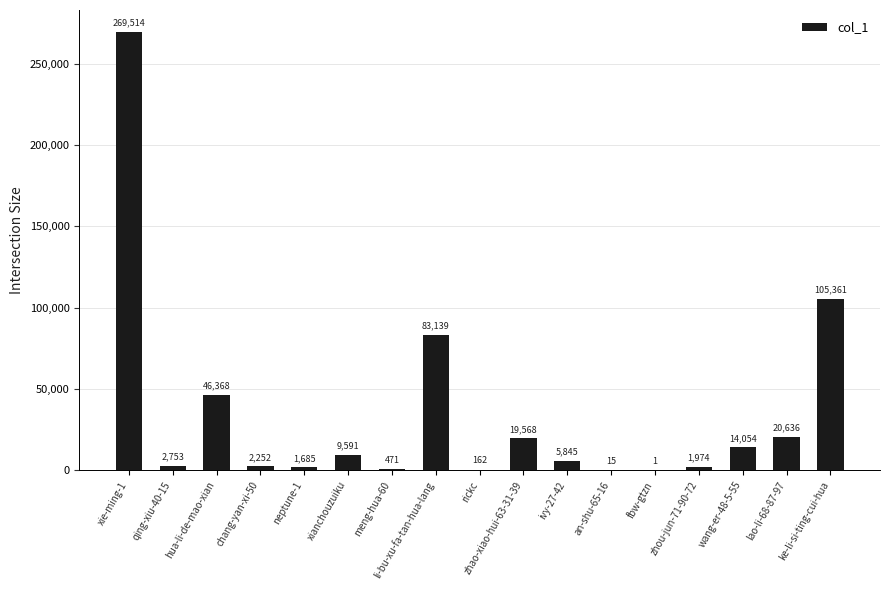

What is the change in value from fbw-gtzn to wang-er-48-5-55?

+14053